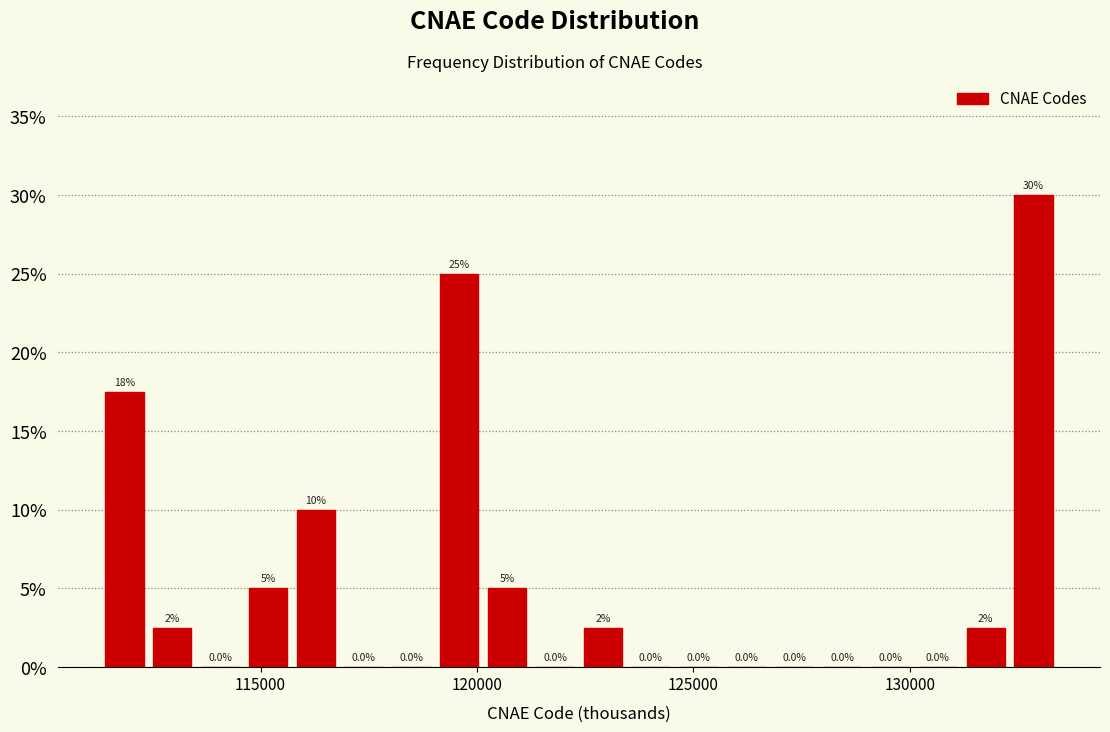

Read against the x-axis, roughly where is the centre of the tallest bar?

133000